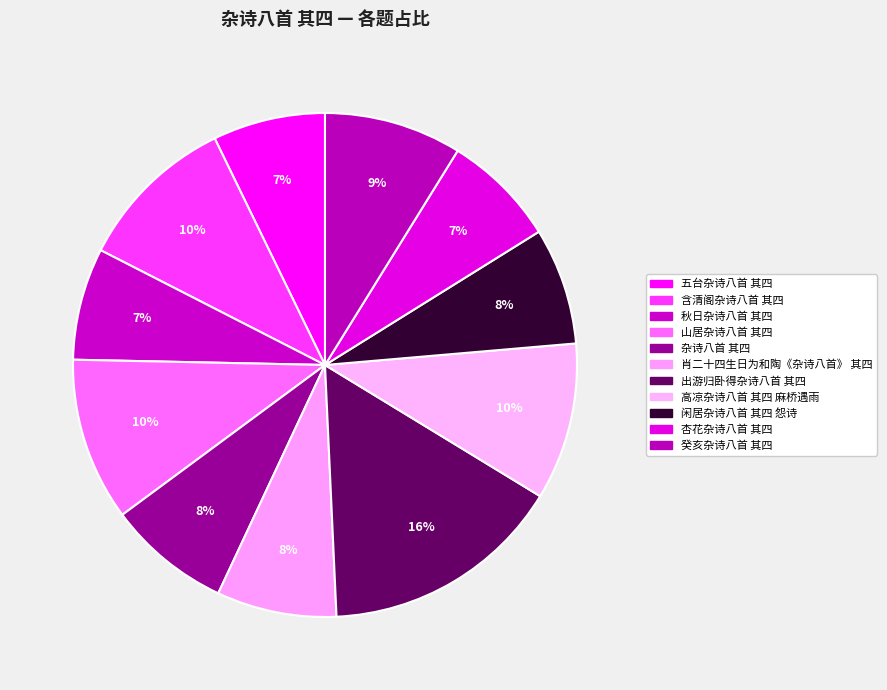

What is the ratio of the value at 高凉杂诗八首 其四 麻桥遇雨 to the value at 秋日杂诗八首 其四?

1.4